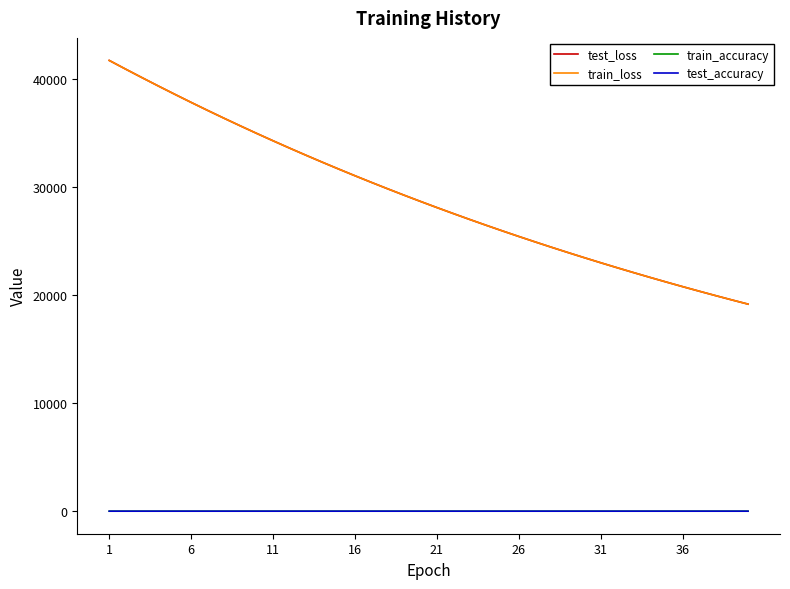

True or false: test_accuracy and train_loss intersect in this chart.

False